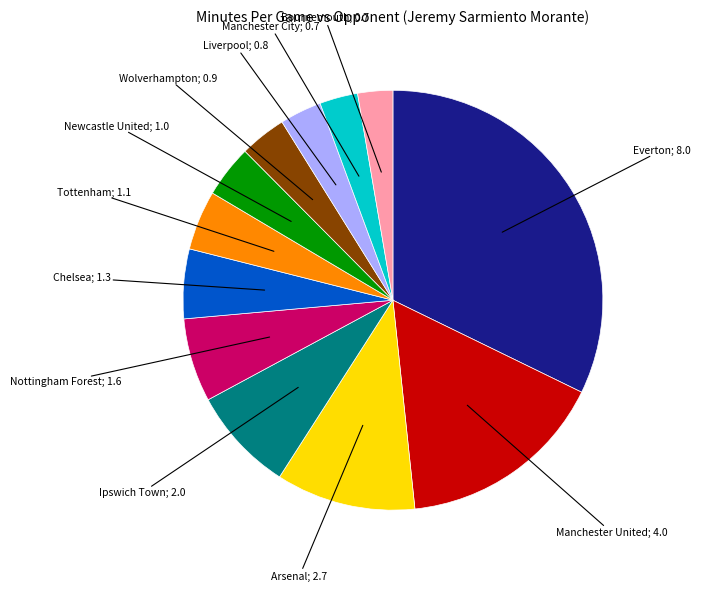

Is there a majority slice in this chart?

No